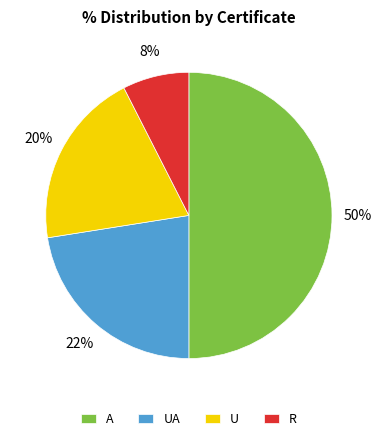

To the nearest percent, what is the difference between the largest and smallest slice percentages?

42%